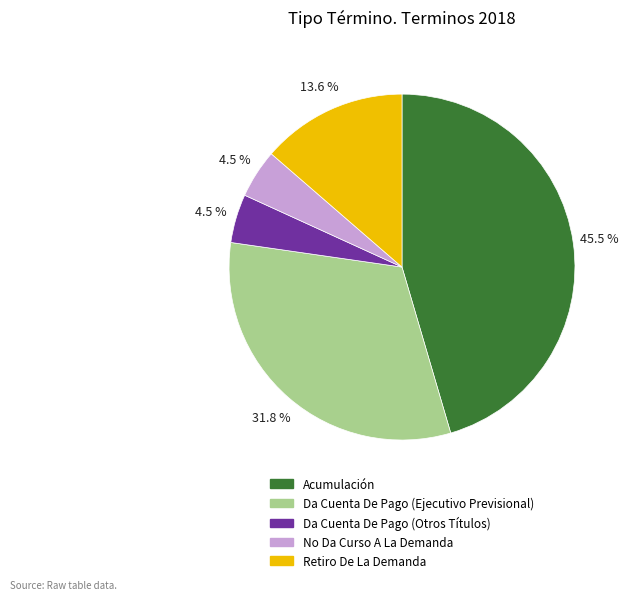

What is the largest slice in the pie chart?

Acumulación